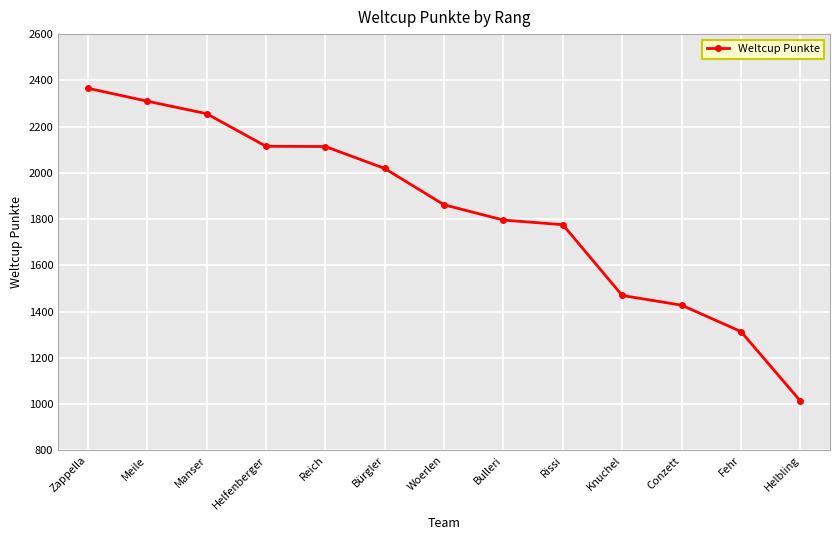

What is the value of the 10th point from the left?

1470